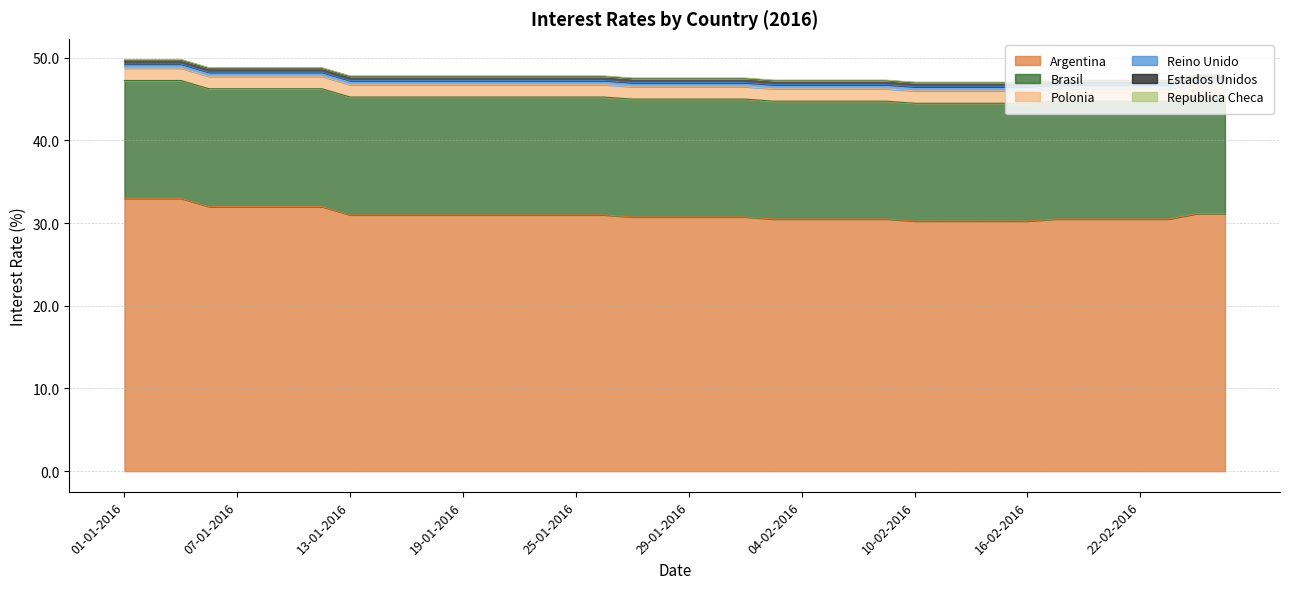

How many series are shown in this chart?

6